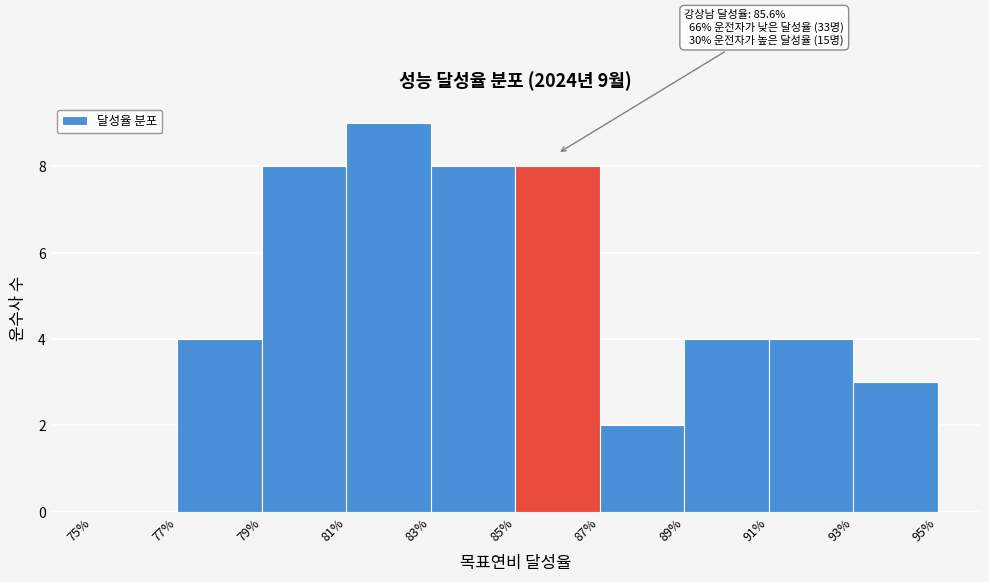

Reading left to right, transcribe all the data shown in this chart.

75%=0	77%=4	79%=8	81%=9	83%=8	85%=8	87%=2	89%=4	91%=4	93%=3